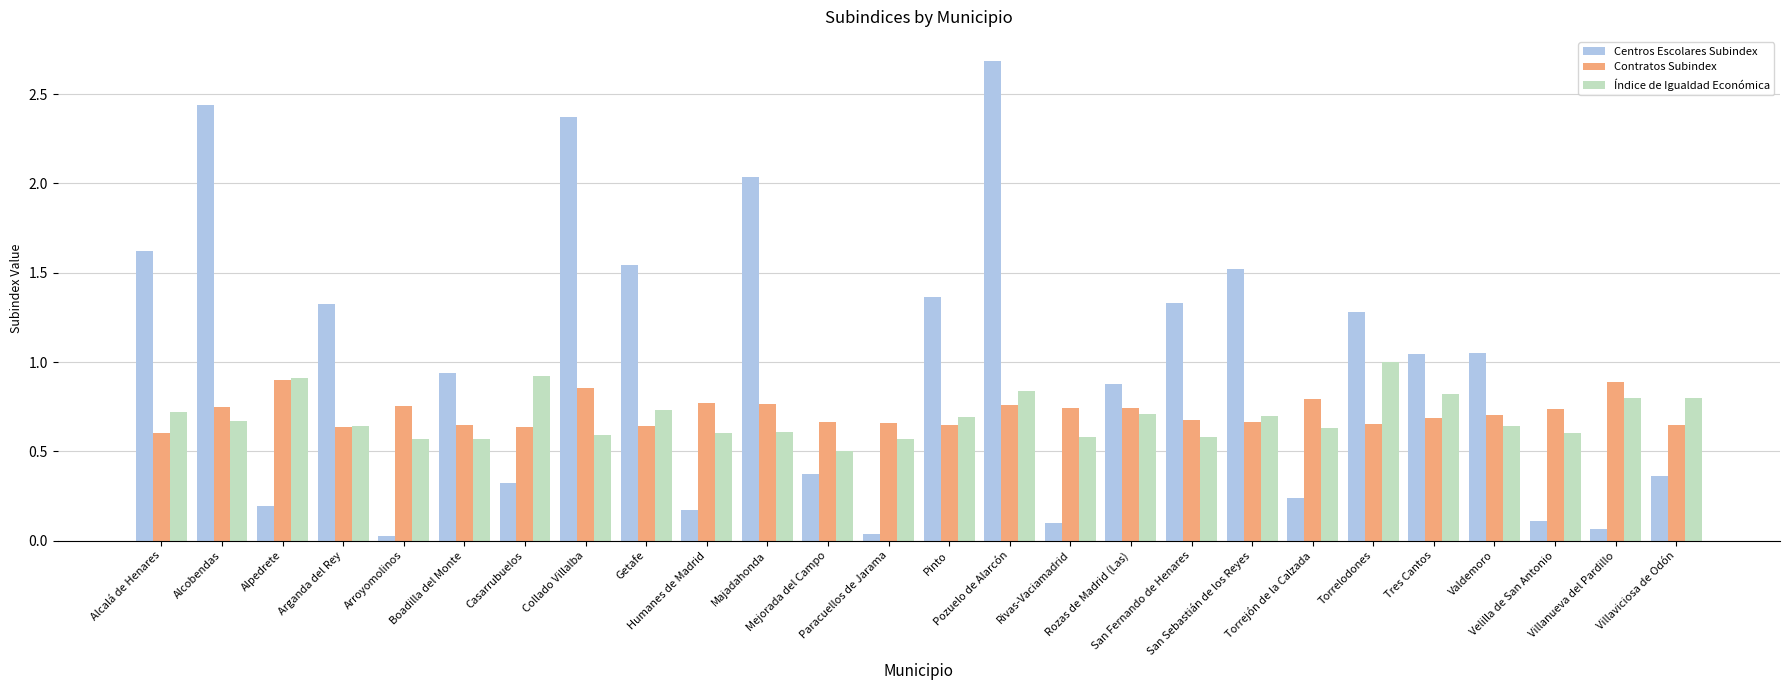

True or false: Índice de Igualdad Económica has a value of 0.6 at Boadilla del Monte.

True